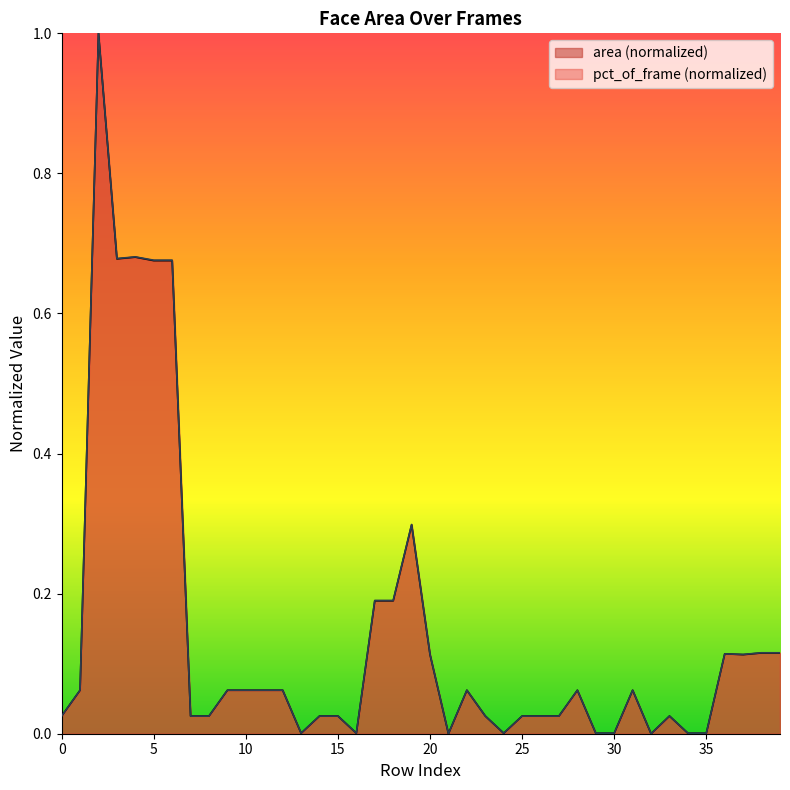

What is the difference between the second highest and minimum values in the pct_of_frame series?

0.7